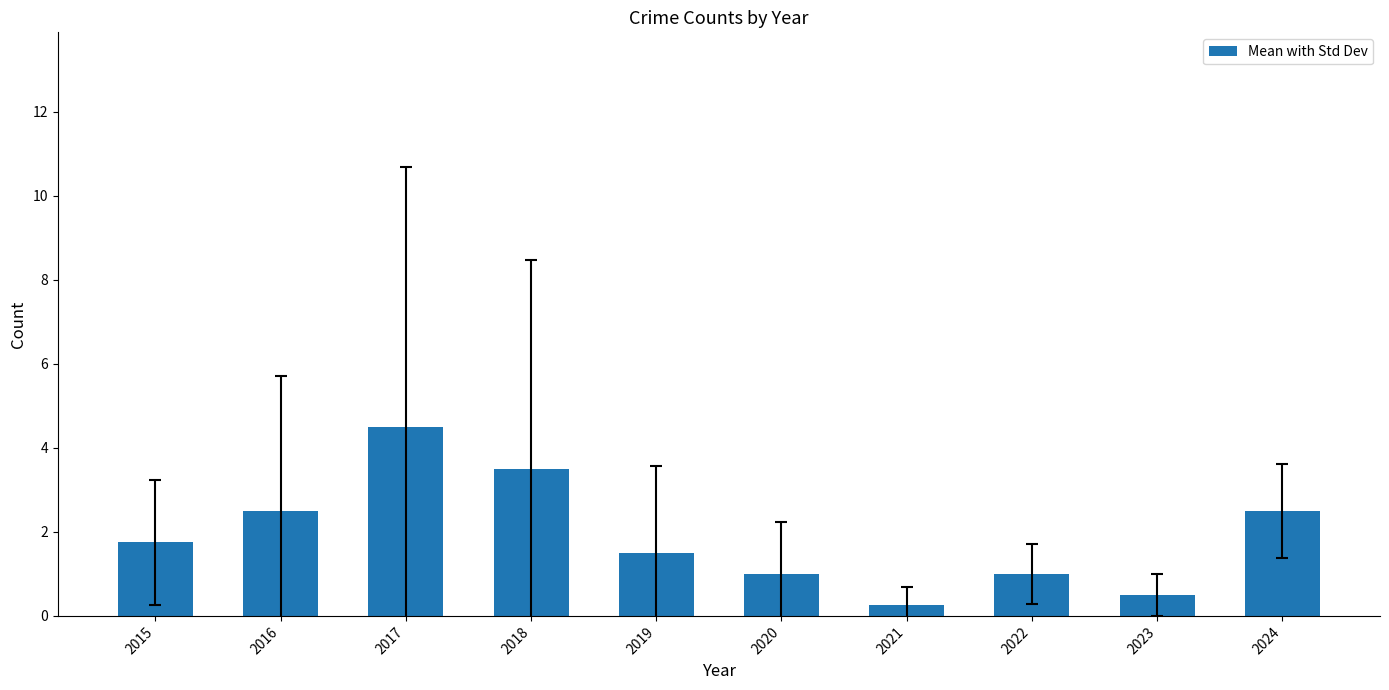

Does the chart contain any negative values?

No